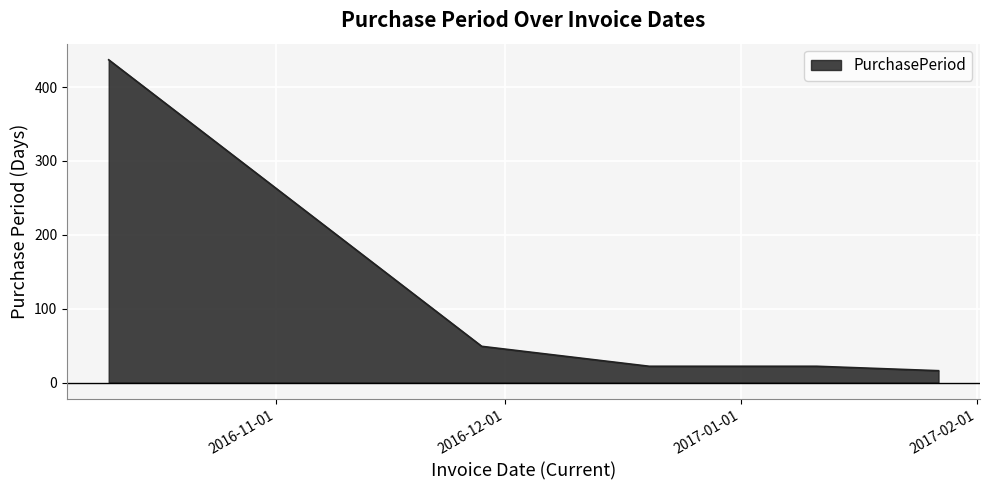

True or false: there are more than 2 points higher than both neighbors.

False